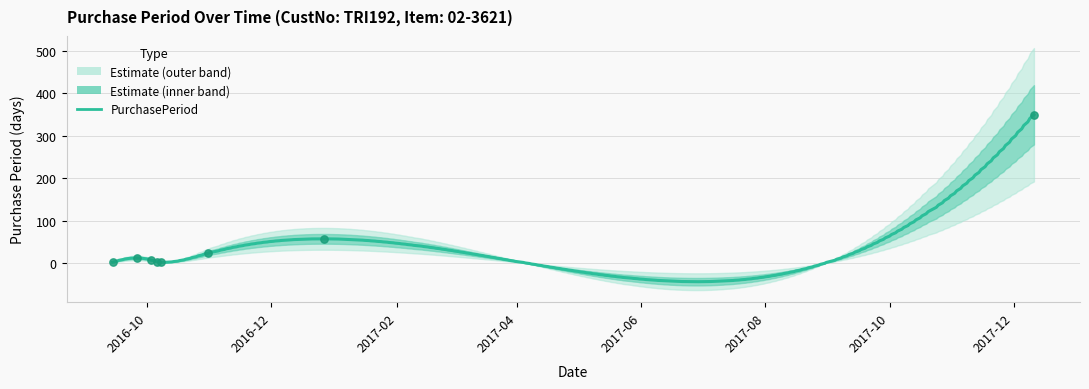

Which has a higher value, 2016-10-03 or 2016-12-27?

2016-12-27